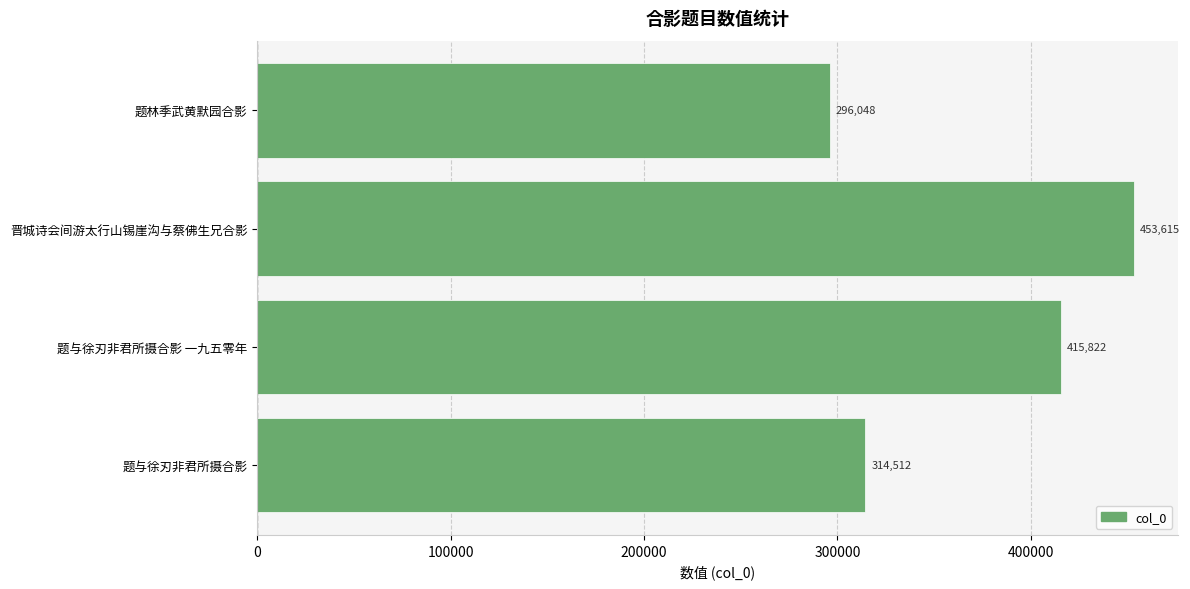

Reading bottom to top, extract all data points from this chart.

314512	415822	453615	296048